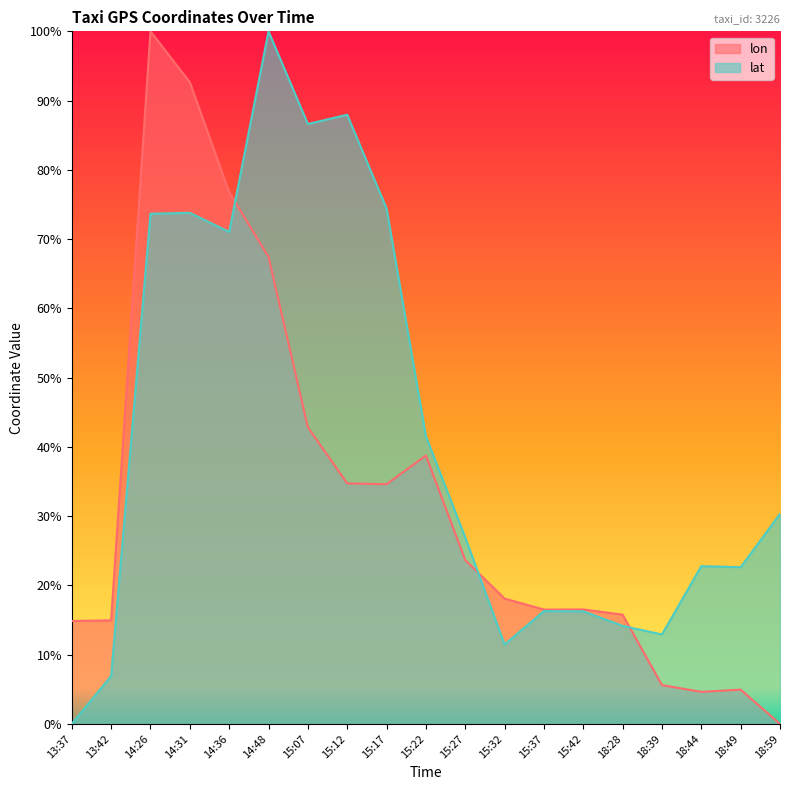

What is the spread (max minus min) of values at 15:27?

3.3